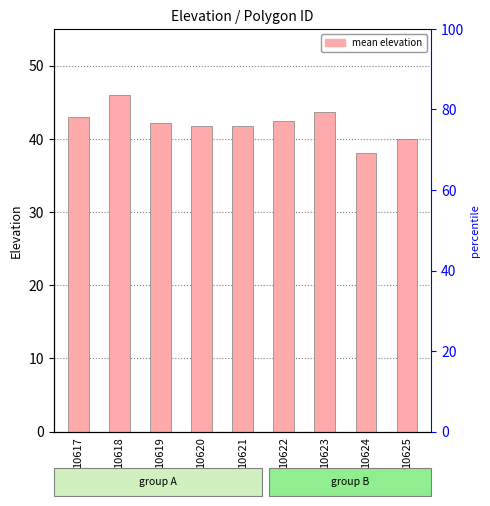

Does the chart contain stacked bars?

No